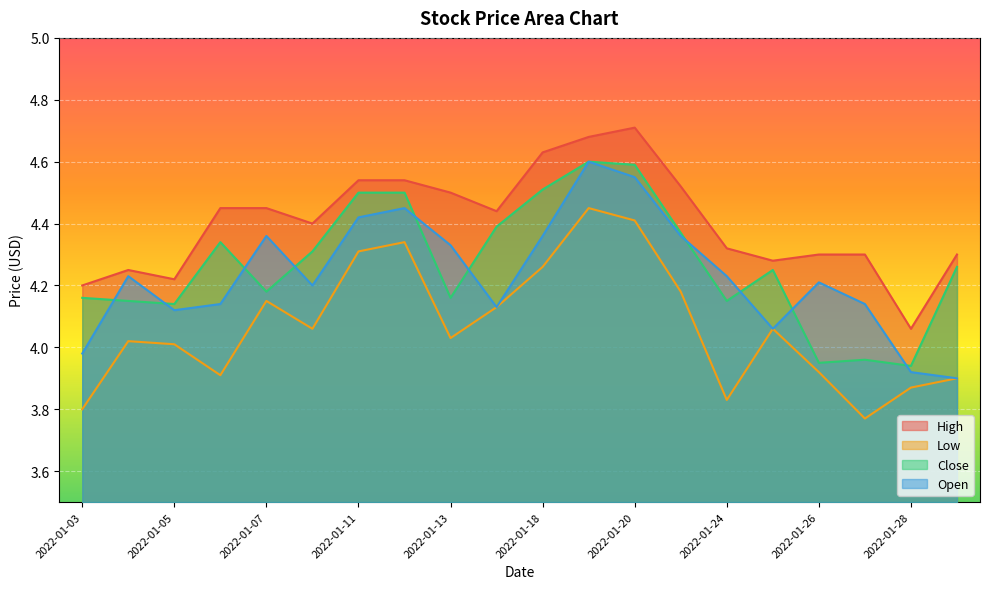

True or false: Open has a value of 1.8 at 2022-01-04.

False